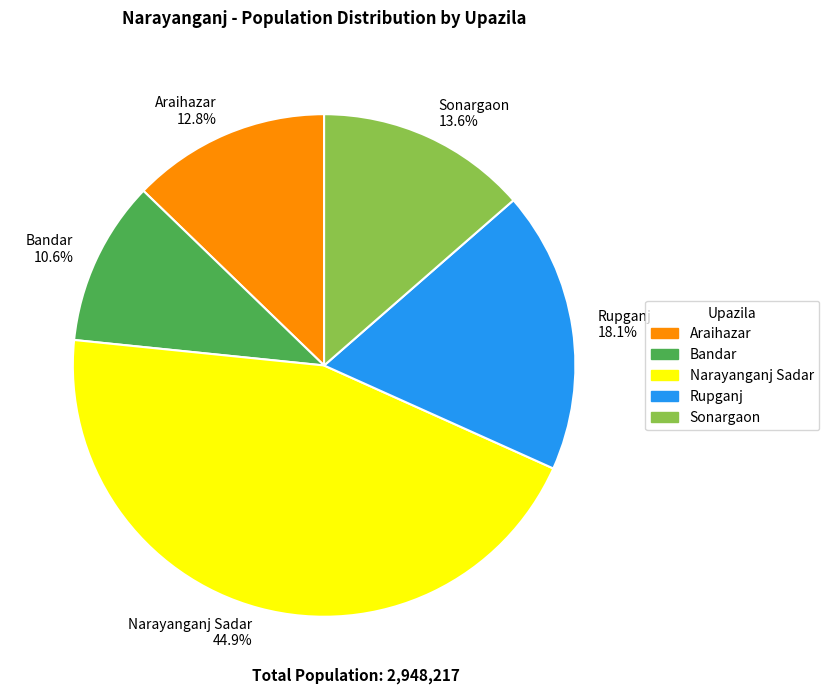

Which slice is the largest?

Narayanganj Sadar